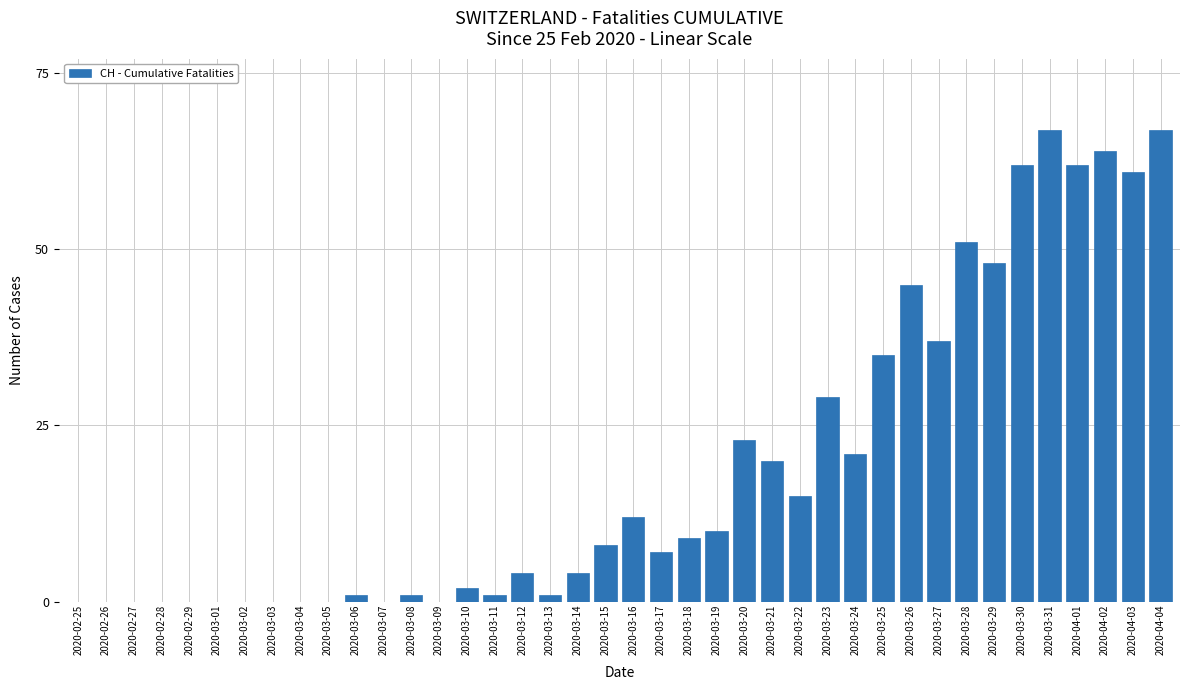

Is it true that the value at 2020-03-30 is 62?

True